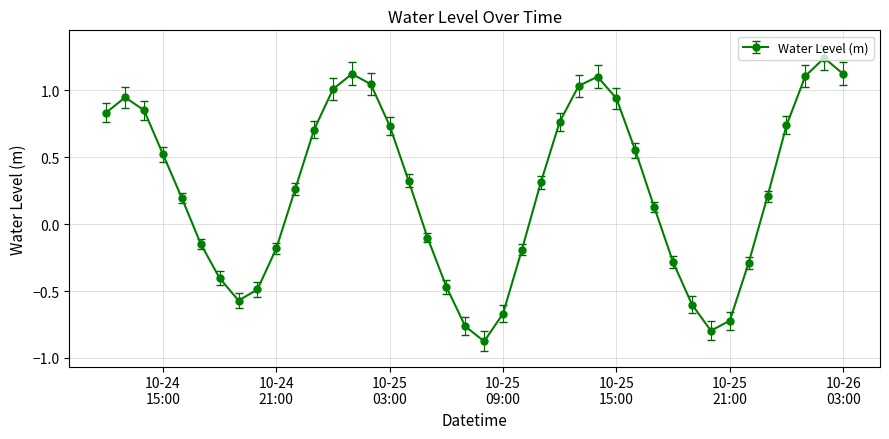

What is the value of the 7th point from the left?

-0.4